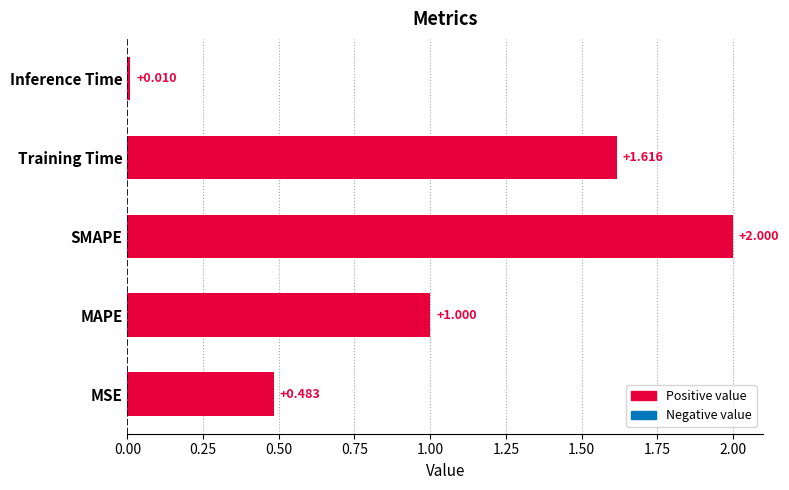

Which has a higher value, MAPE or Training Time?

Training Time